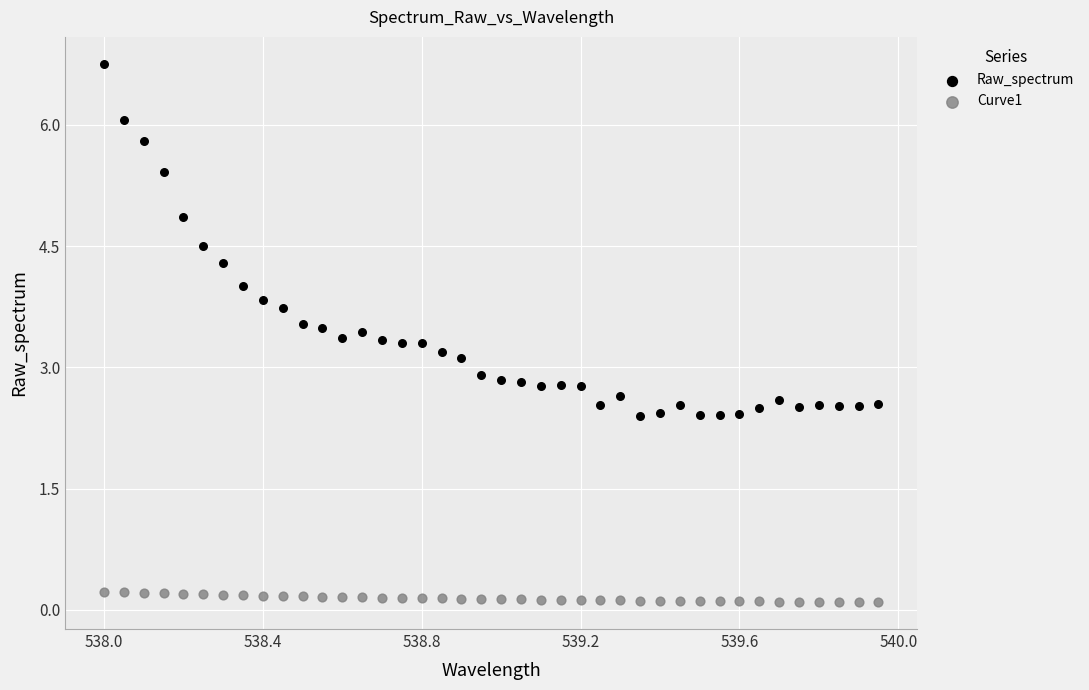

What are all the series names shown in the legend?

Raw_spectrum, Curve1